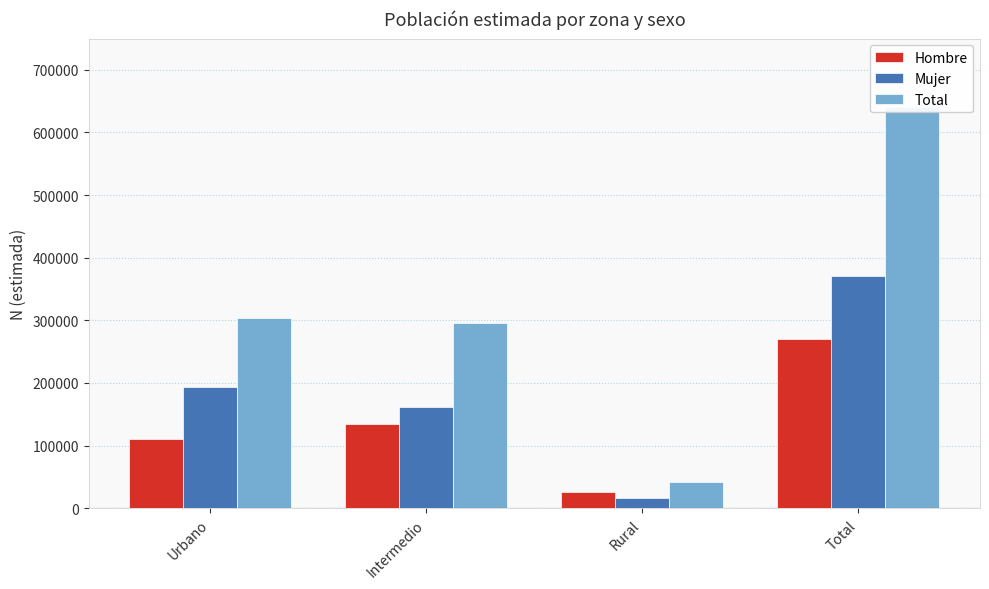

Rank the series by their maximum value, from lowest to highest.

Hombre, Mujer, Total